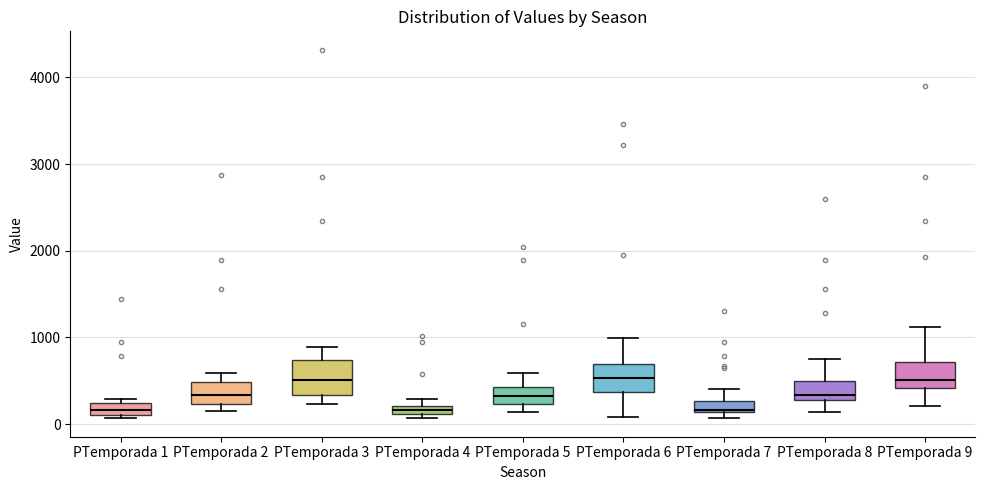

Where does the lower whisker of the box for PTemporada 3 end on the y-axis? The values are not printed on the chart, so give them approximately, as read against the axis.

200